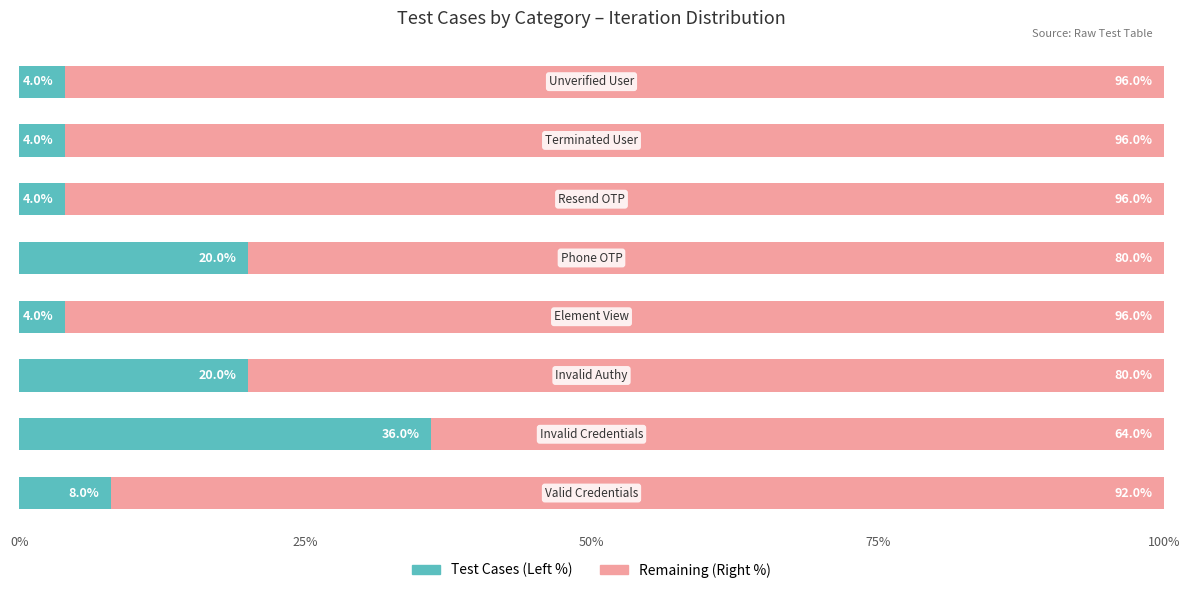

Count the Test Cases (Left %) values in the range 4 to 20.

7